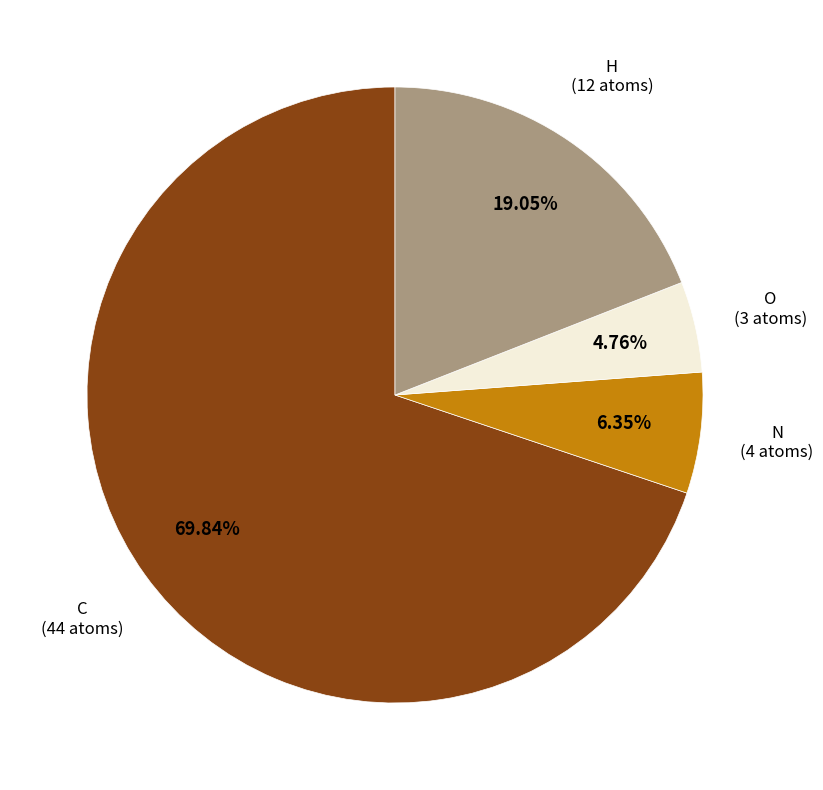

Which has a higher value, C or N?

C